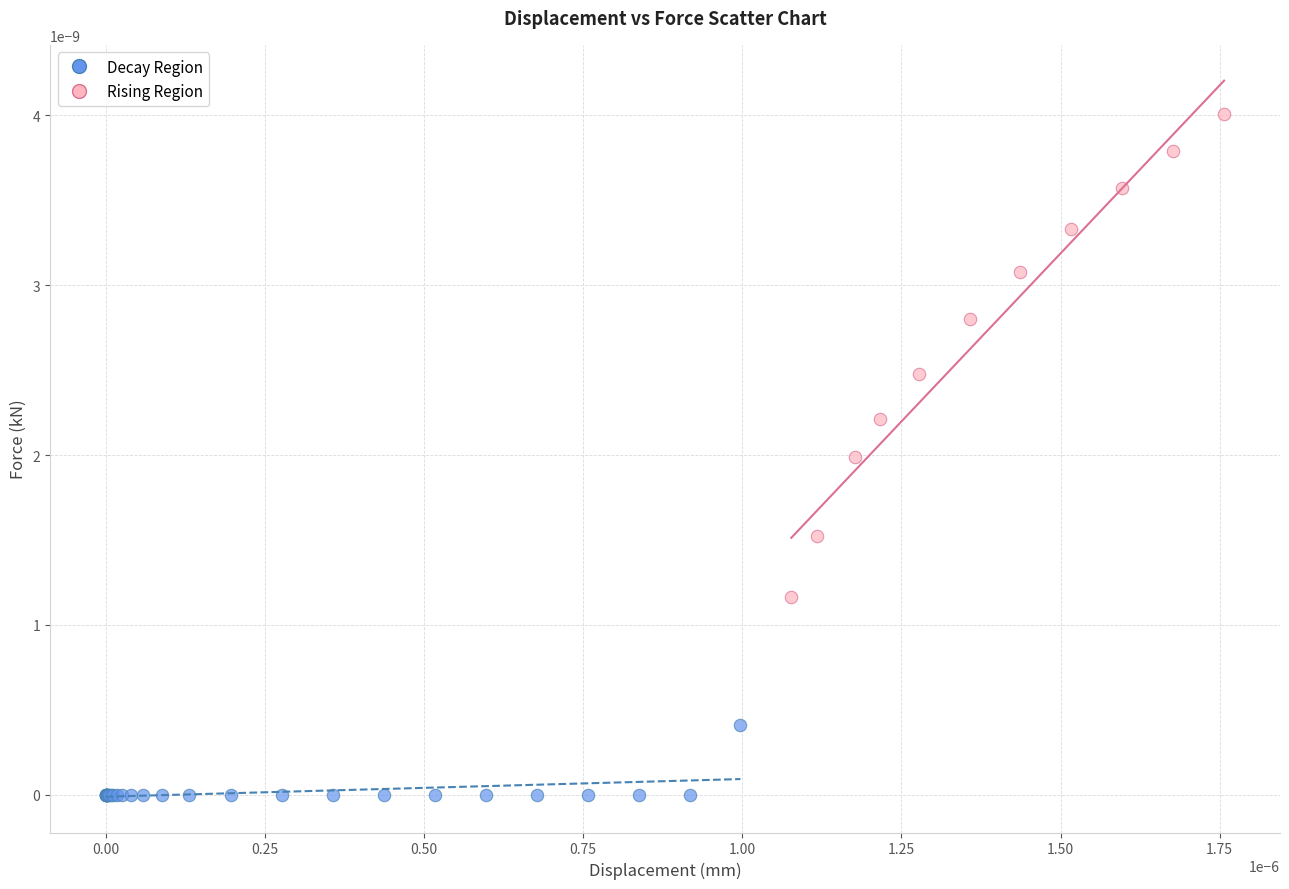

What are all the series names shown in the legend?

Decay Region, Rising Region